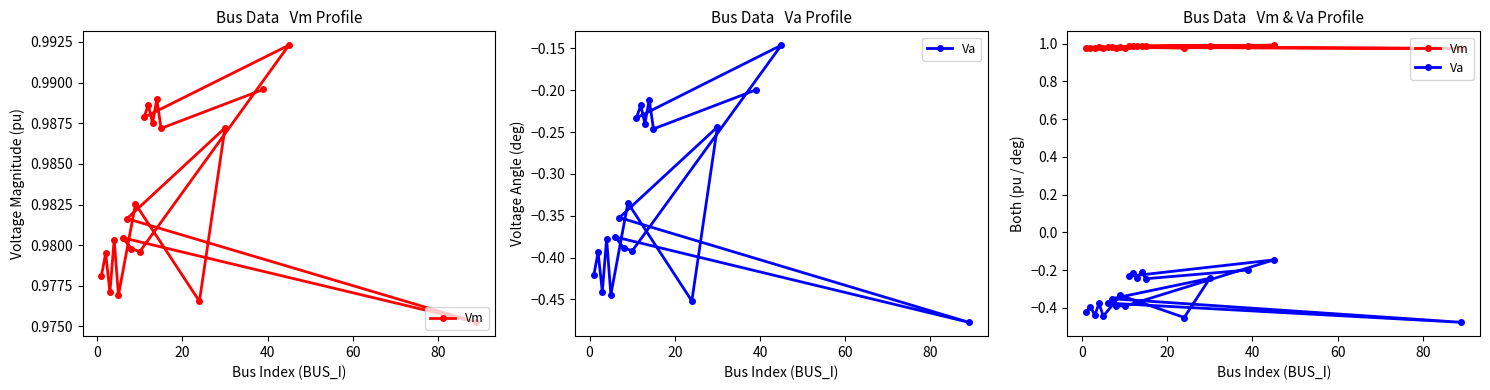

True or false: Vm and Va cross at least once.

False